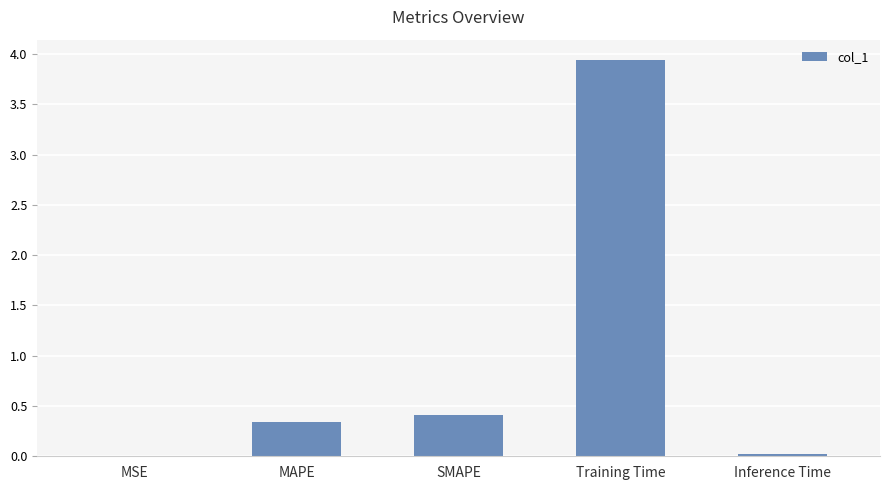

Are the bars horizontal?

No